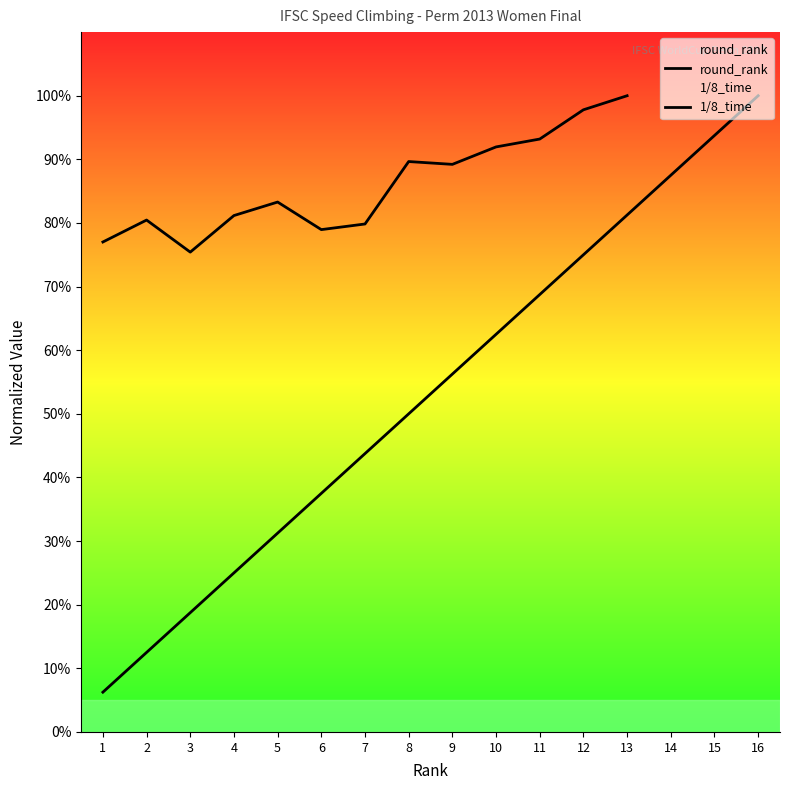

What is the greatest value displayed?

100.0